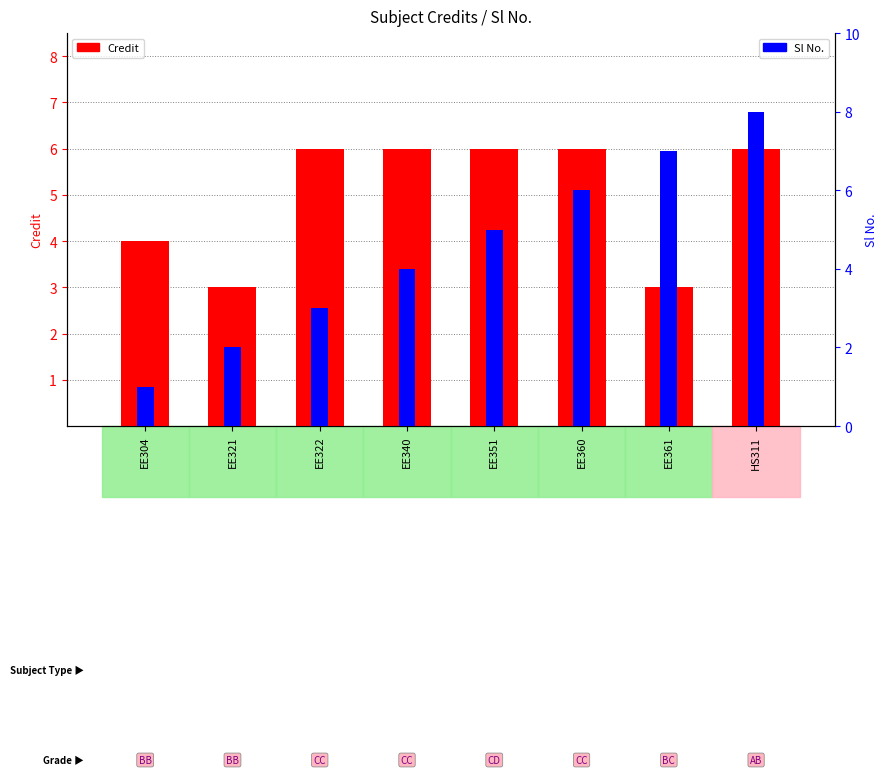

List the series in order of their overall mean, highest first.

Credit, Sl No.